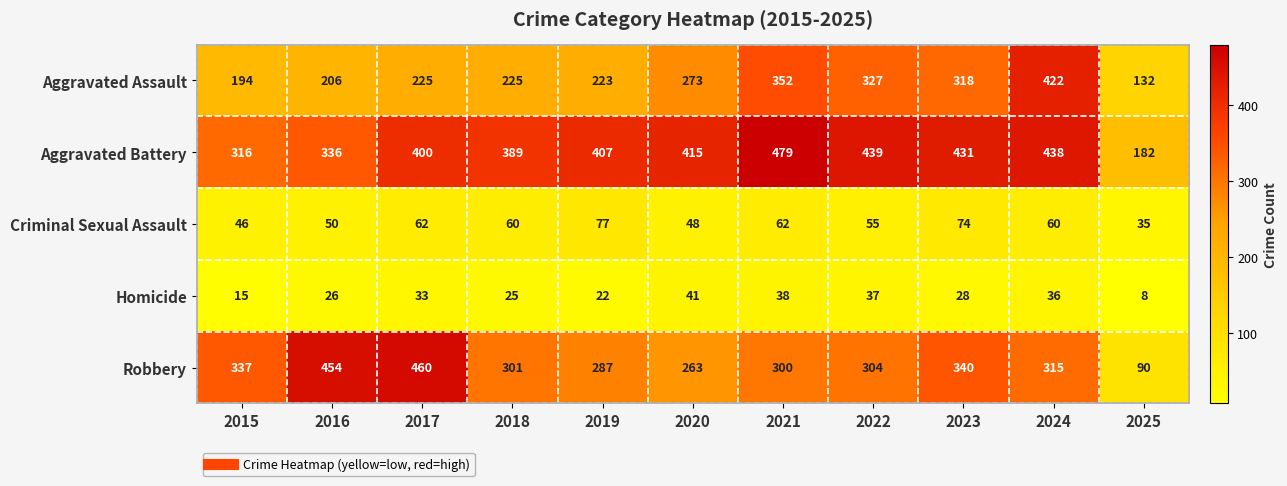

What is the difference between the maximum and minimum values in the Aggravated Assault series?

290